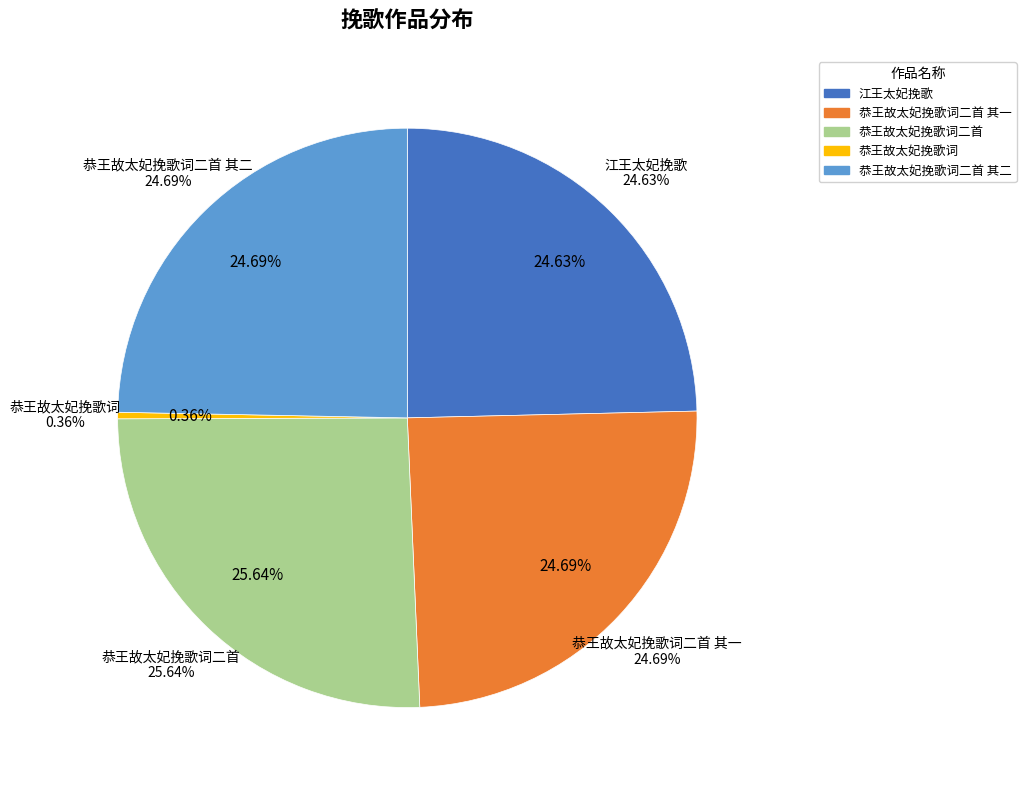

Between 恭王故太妃挽歌词 and 恭王故太妃挽歌词二首 其一, which is larger?

恭王故太妃挽歌词二首 其一